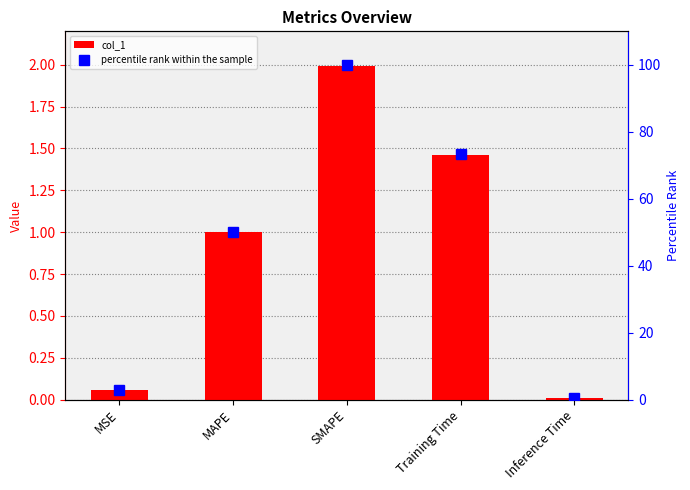

Which series has the largest range (max minus min)?

percentile rank within the sample